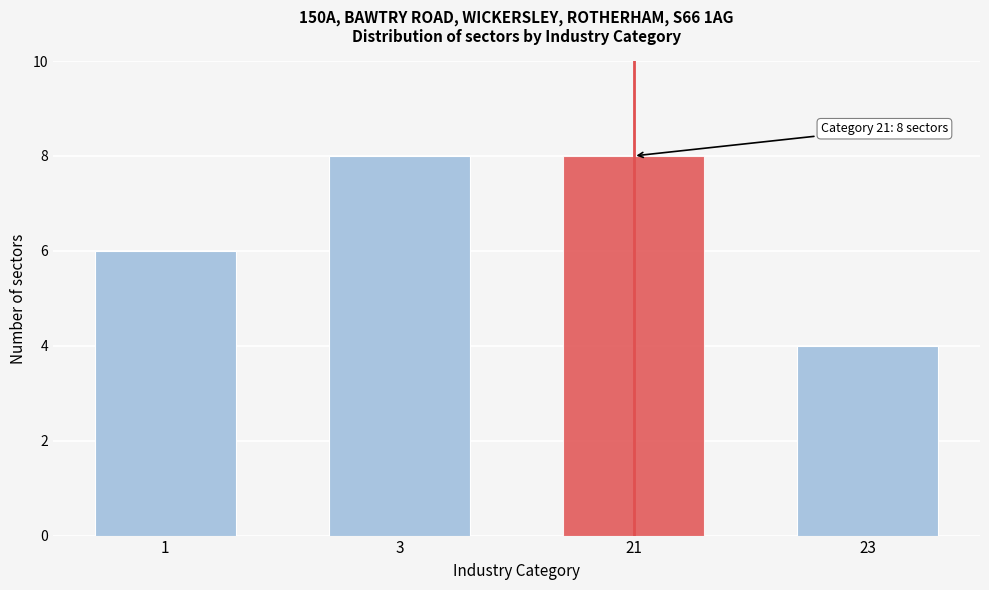

Reading left to right, list all the values displayed in this chart.

1=6	3=8	21=8	23=4